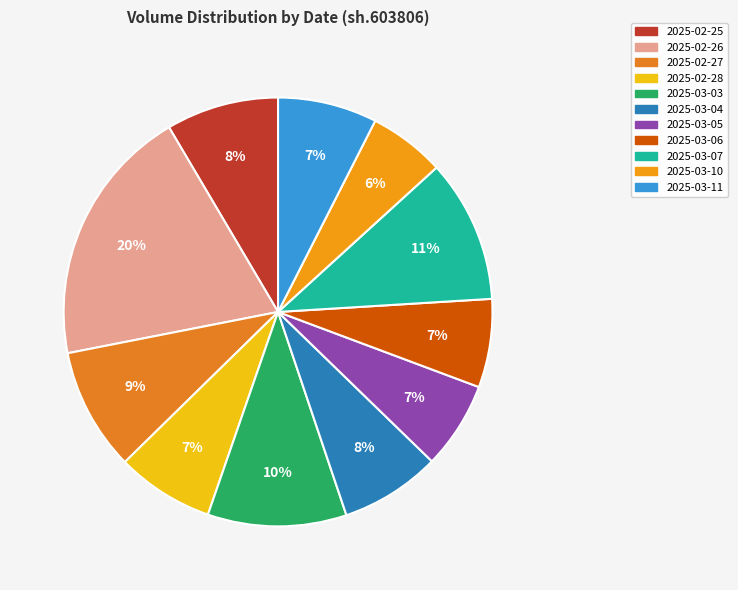

What percentage is the 2025-03-04 slice, to the nearest percent?

8%